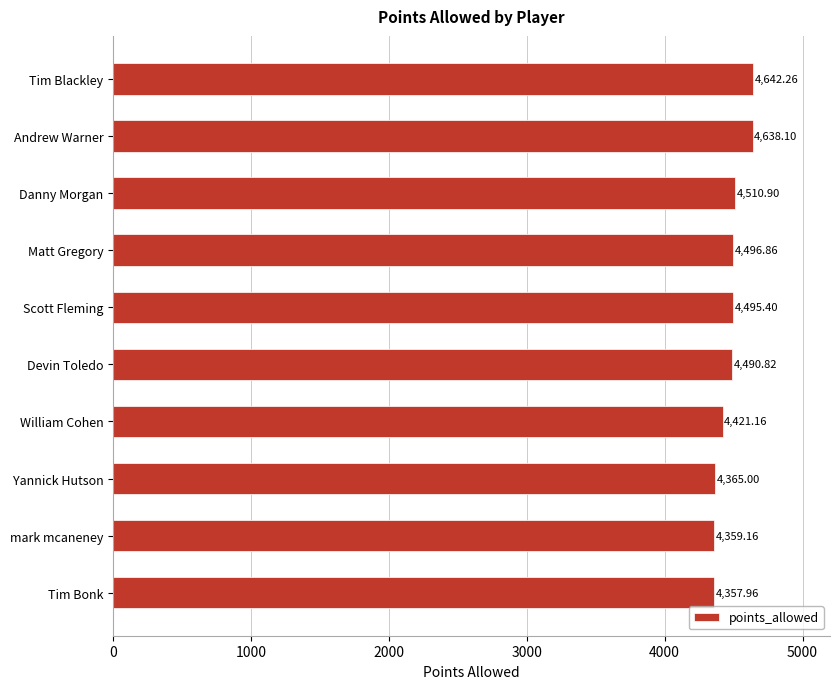

How many bars are there in total?

10